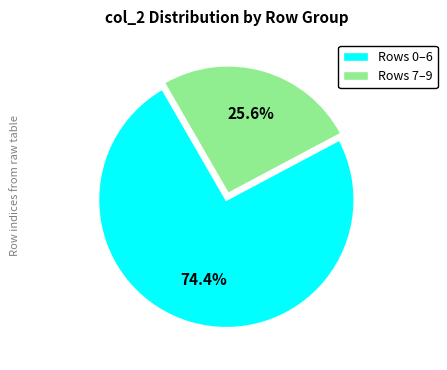

How many slices are in this pie chart?

2